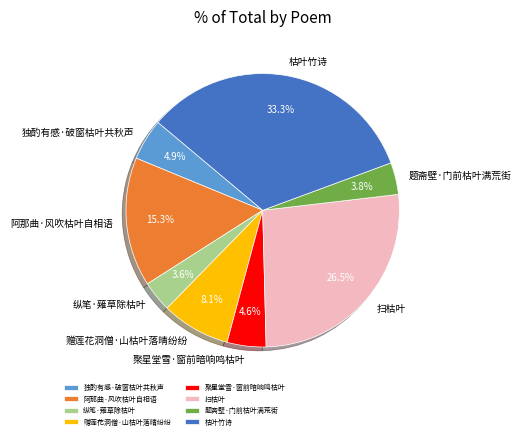

Which slice is the largest?

枯叶竹诗